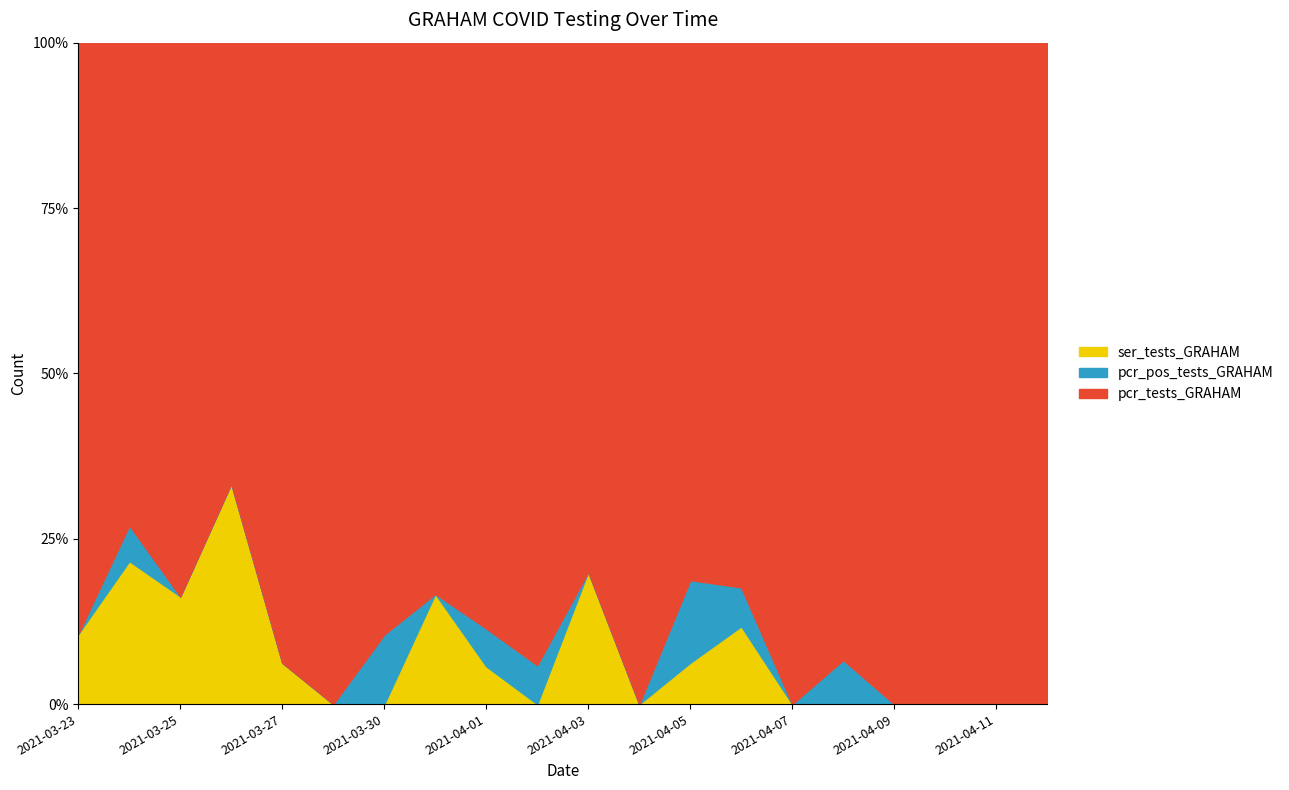

True or false: ser_tests_GRAHAM and pcr_tests_GRAHAM cross at least once.

False